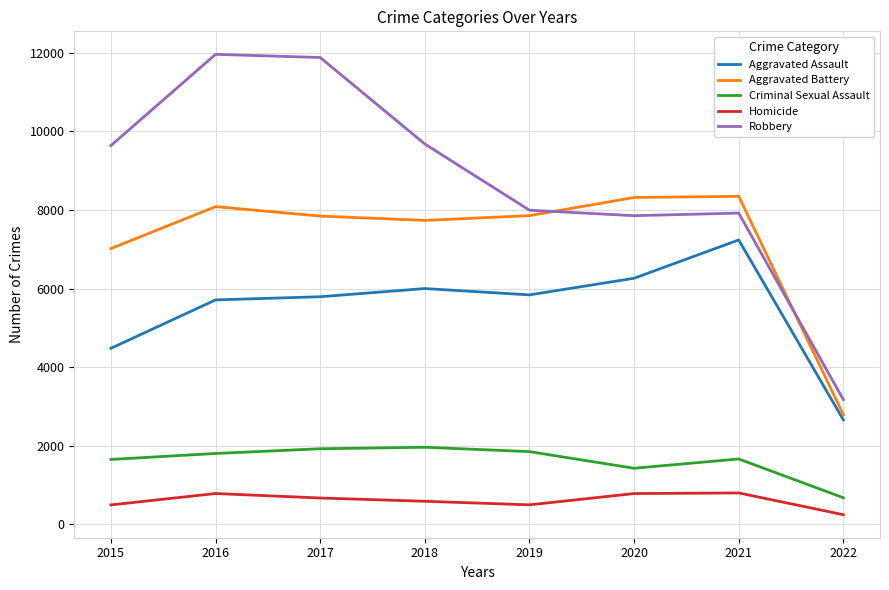

True or false: Aggravated Assault has a value of 1484 at 2021.

False